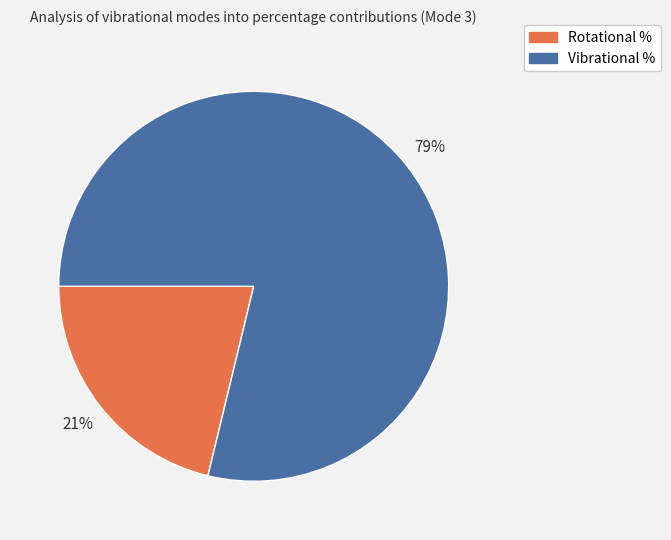

What percentage is the Rotational % slice, to the nearest percent?

21%